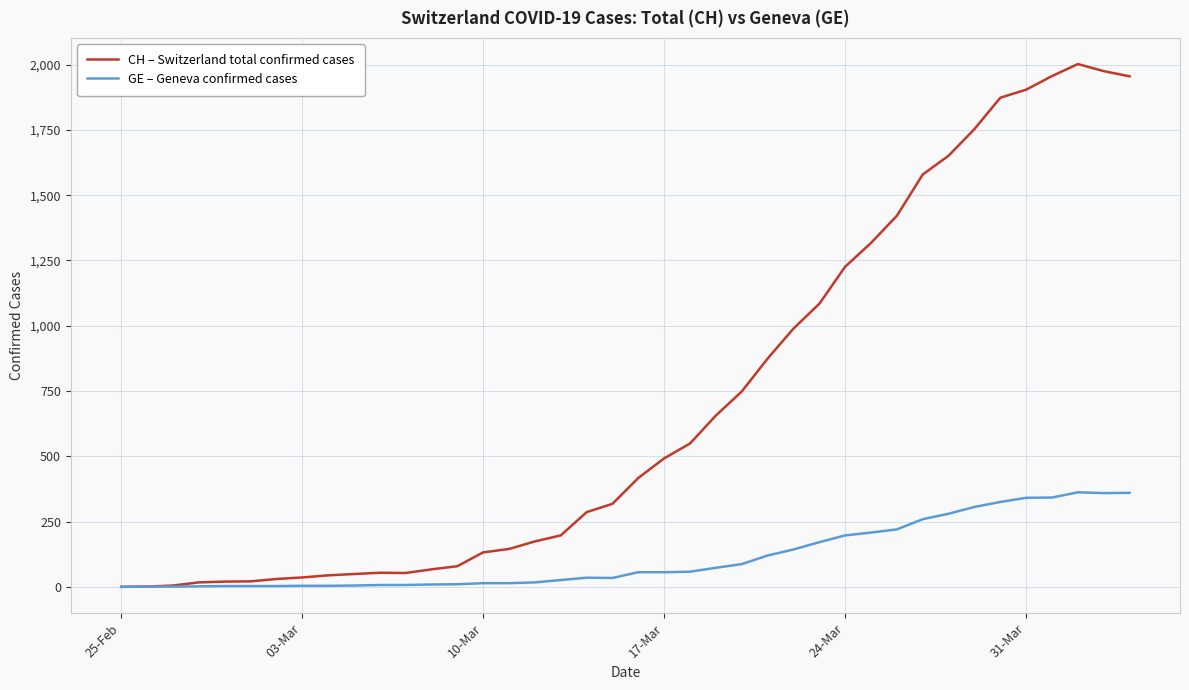

Which series has the largest total across all categories?

CH – Switzerland total confirmed cases